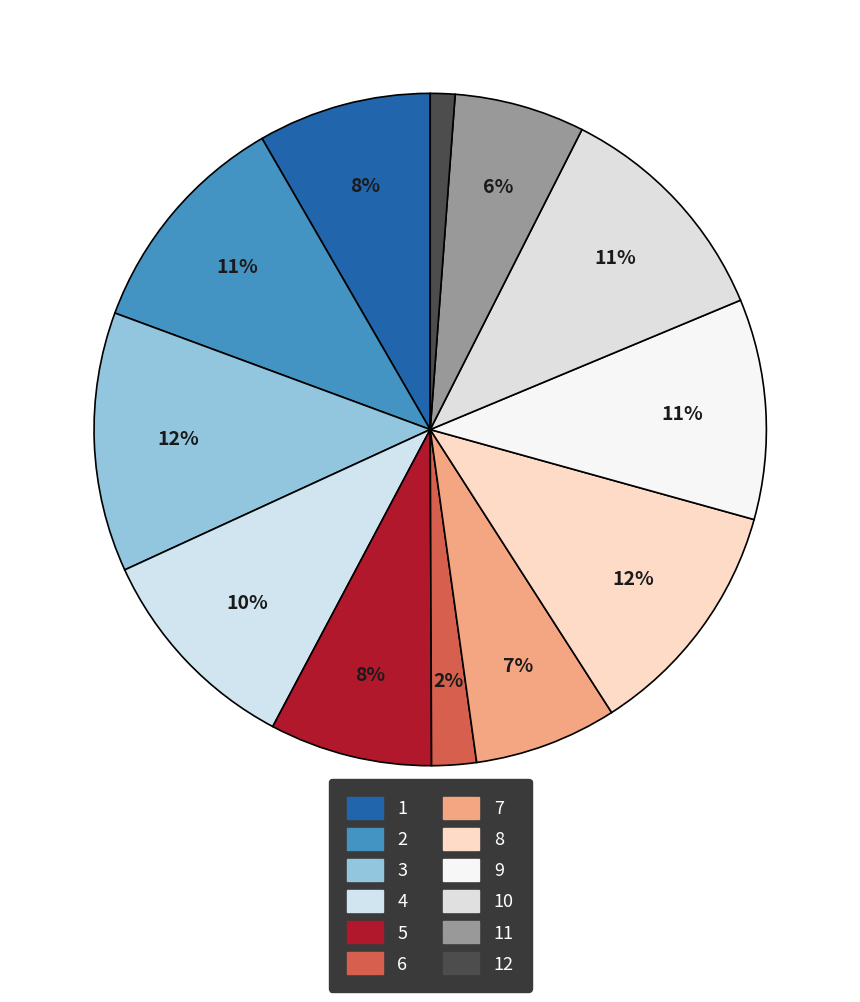

Count the number of slices in the pie.

12